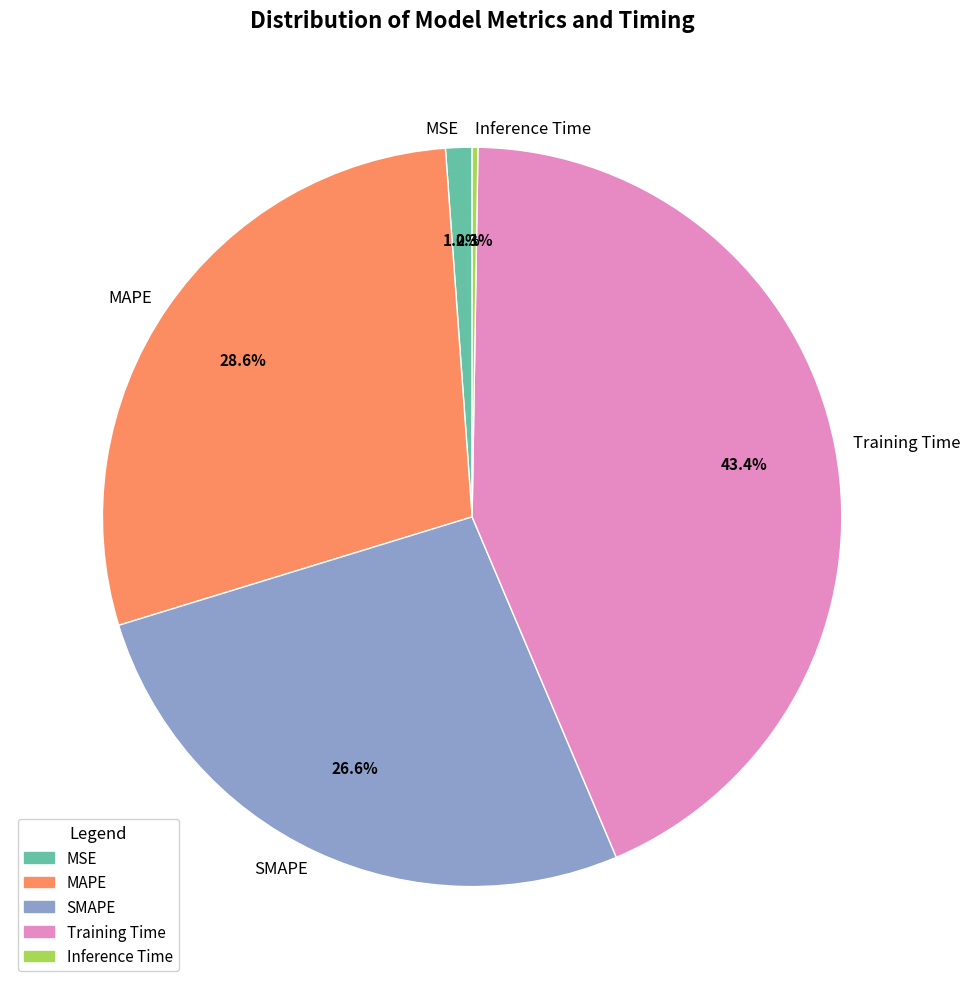

Is there a majority slice in this chart?

No